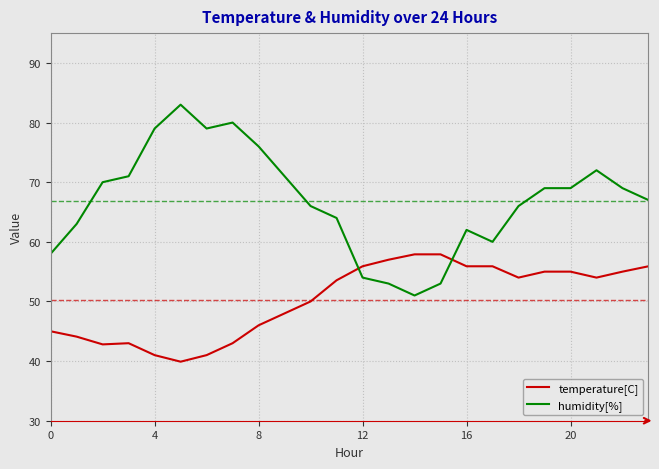

True or false: temperature[C] and humidity[%] cross at least once.

True